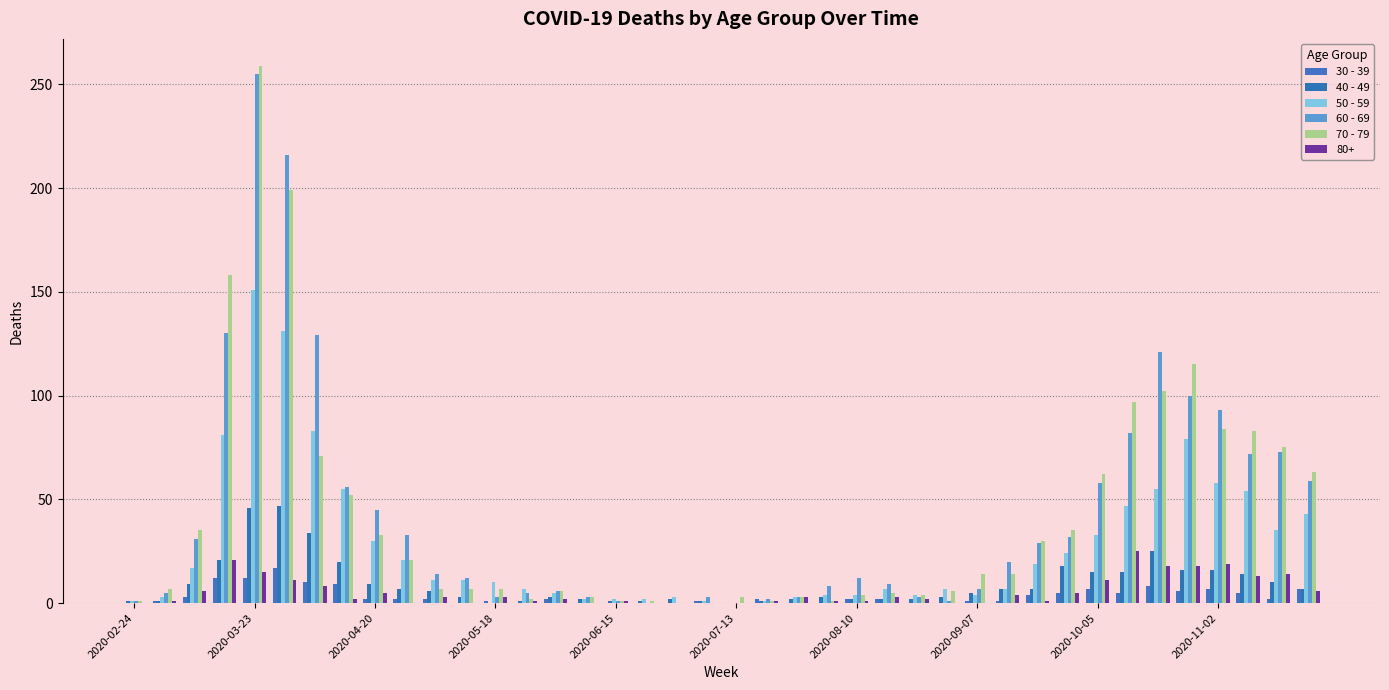

How many categories are shown in the chart?

40